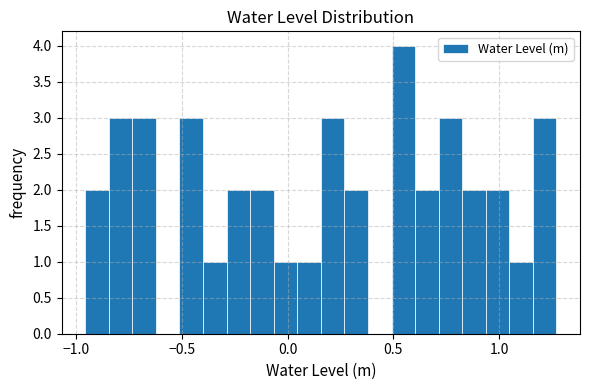

Around what value on the x-axis is the tallest bar? Give the approximate position of its centre, as read against the axis.

0.55